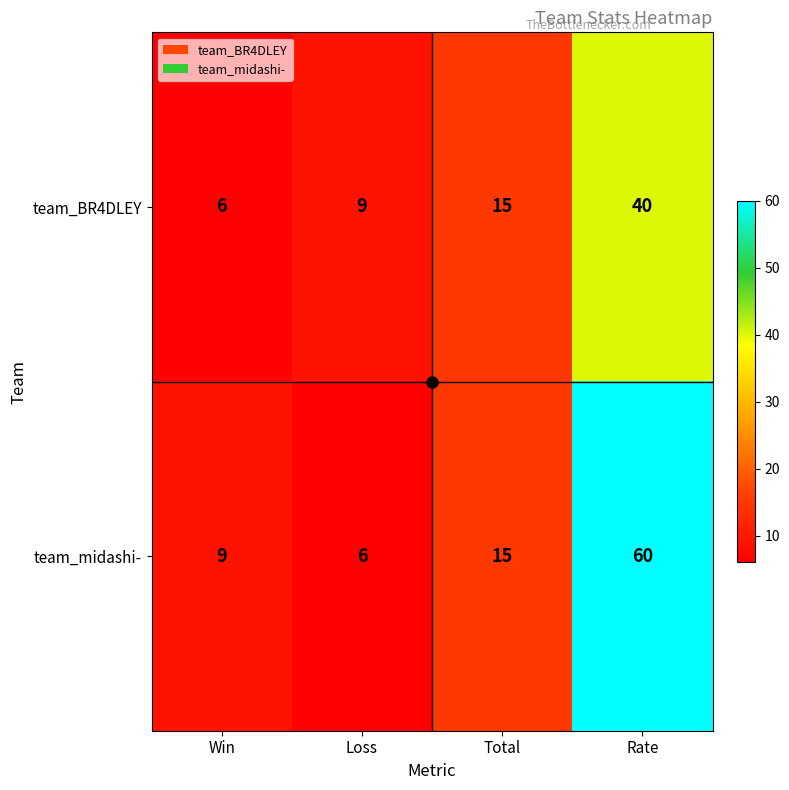

The team_midashi- series shows 6 at Loss. True or false?

True